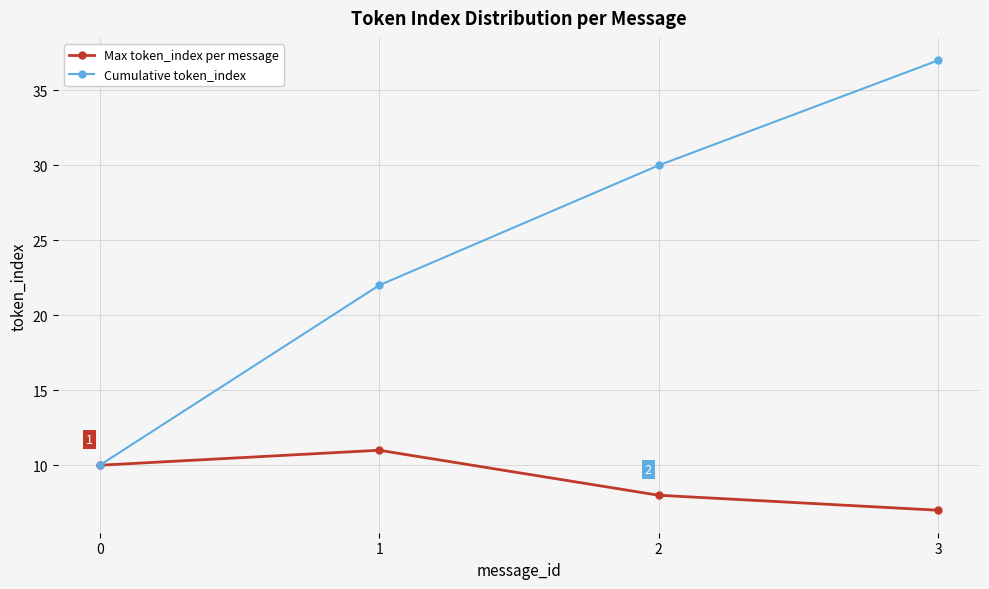

Reading left to right, transcribe all the data shown in this chart.

Max token_index per message: 0=10	1=11	2=8	3=7
Cumulative token_index: 0=10	1=22	2=30	3=37